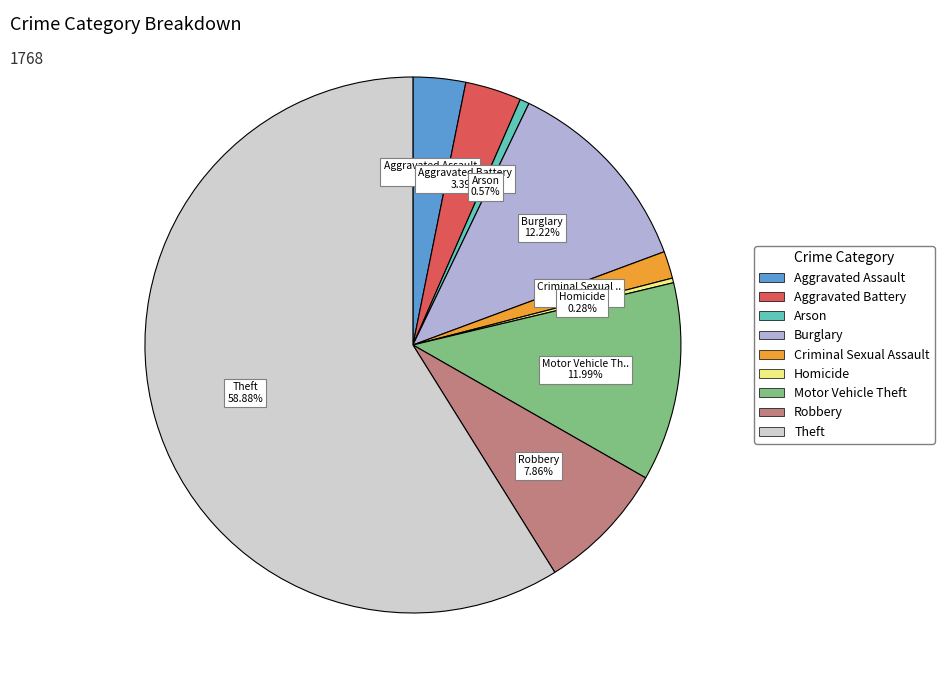

Combined, what portion of the pie is Theft and Robbery?

66.7%